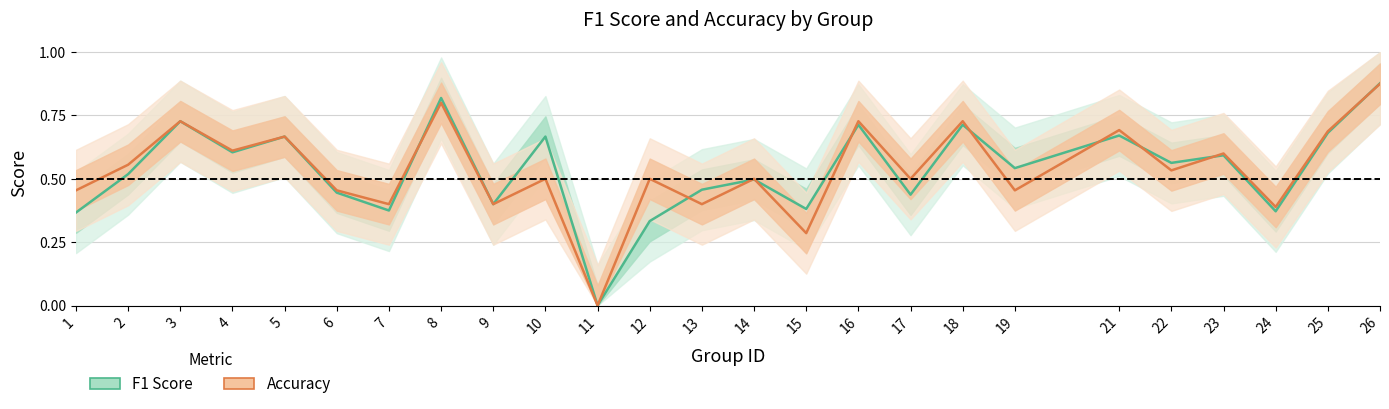

Reading left to right, what are all the values shown in this chart?

F1 Score: 0.4	0.5	0.7	0.6	0.7	0.4	0.4	0.8	0.4	0.7	0.0	0.3	0.5	0.5	0.4	0.7	0.4	0.7	0.5	0.7	0.6	0.6	0.4	0.7	0.9
Accuracy: 0.5	0.6	0.7	0.6	0.7	0.5	0.4	0.8	0.4	0.5	0.0	0.5	0.4	0.5	0.3	0.7	0.5	0.7	0.5	0.7	0.5	0.6	0.4	0.7	0.9